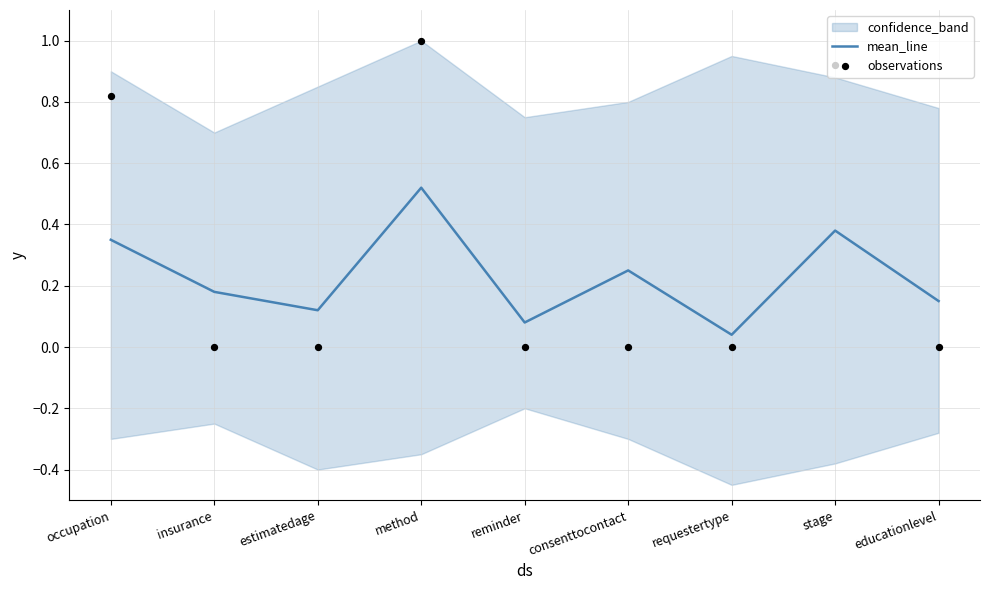

Which series reaches the maximum Y coordinate?

observations